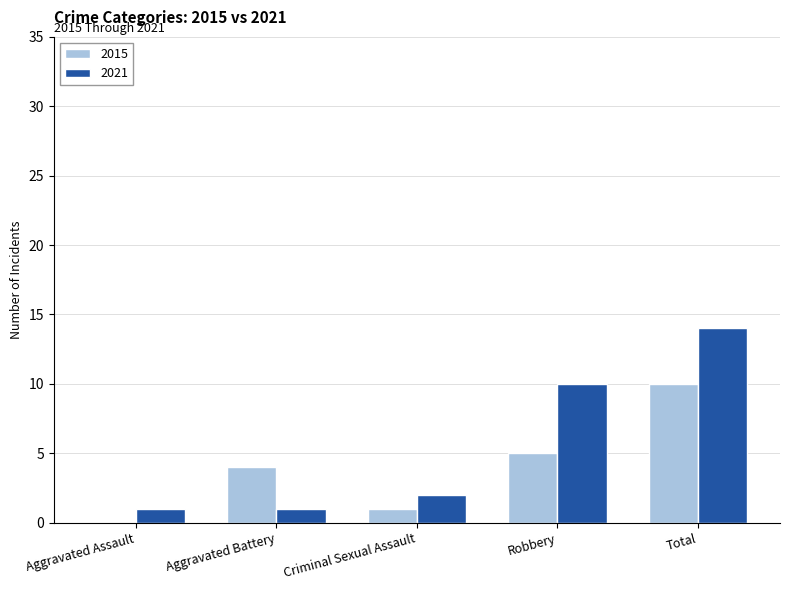

Which series changed the most between Aggravated Assault and Robbery?

2021